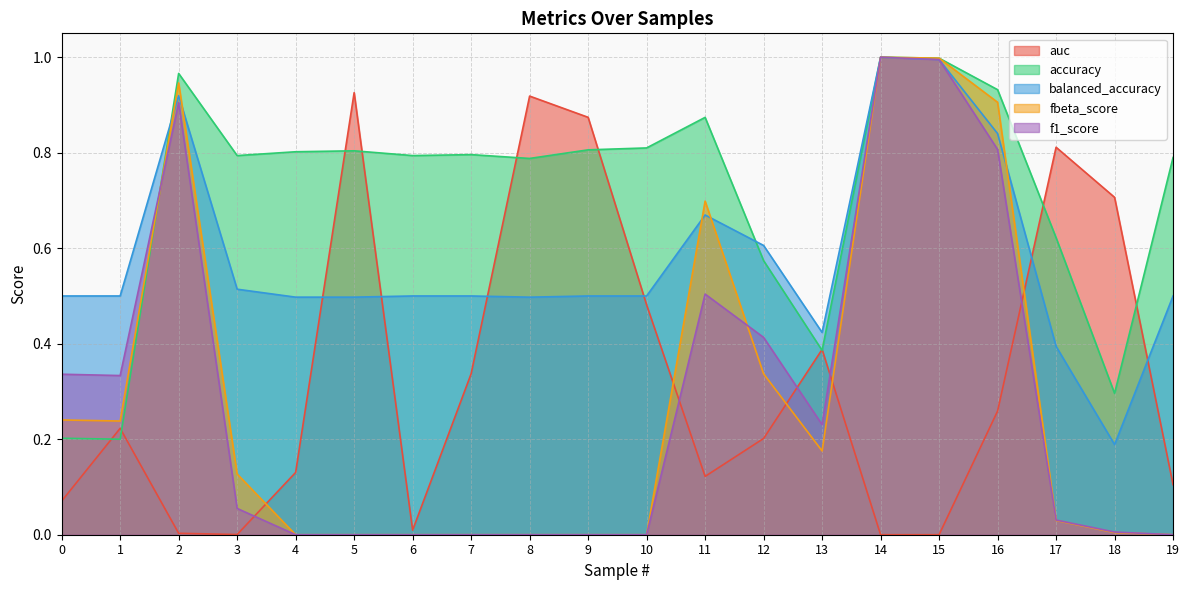

What is the difference between the highest and lowest values at 2?

1.0